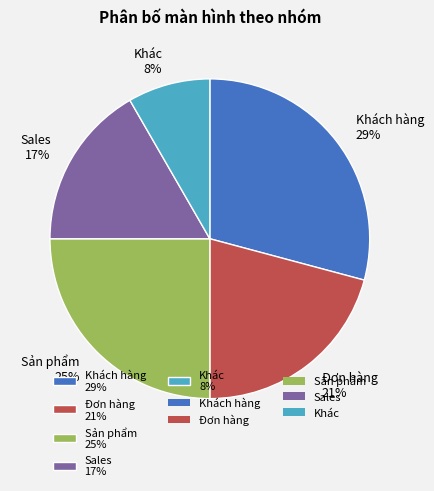

Does Khách hàng 29% represent more than half of the total?

No